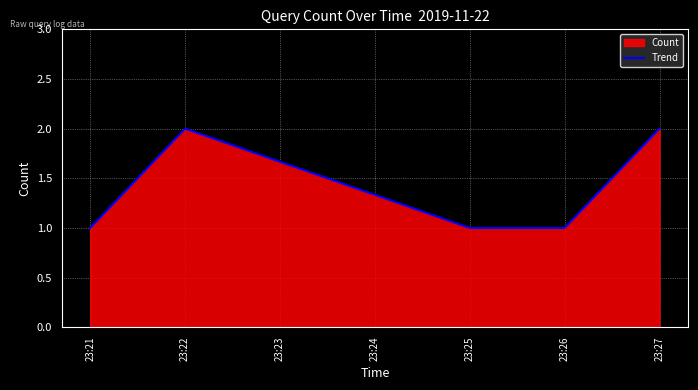

How many interior local peaks (higher than both neighbors) does the data have?

1